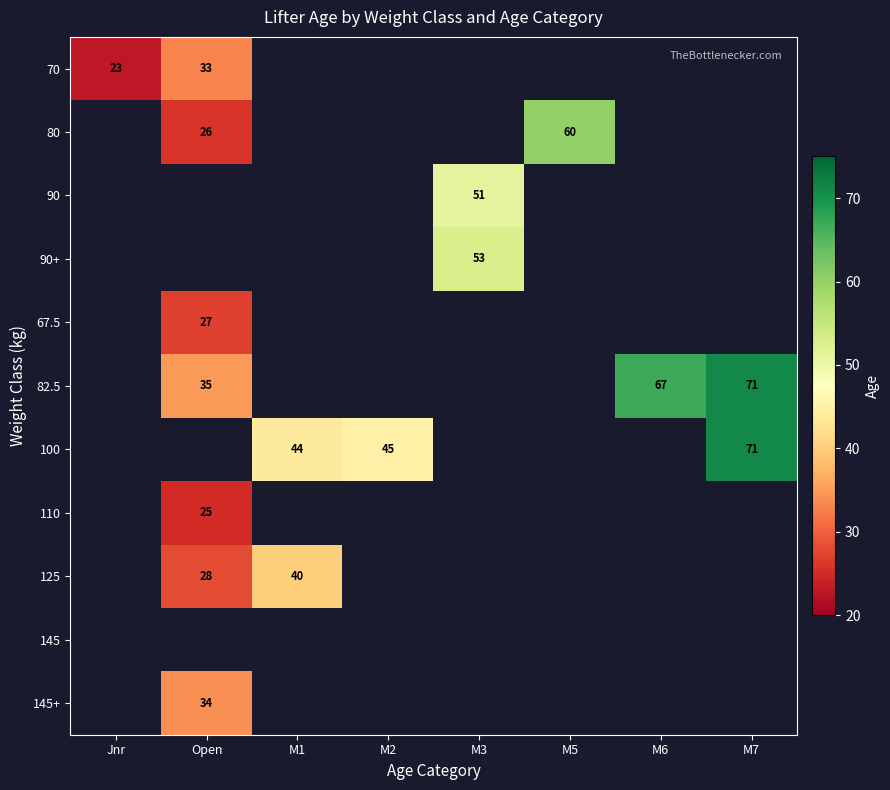

True or false: 110 has a value of 35 at Open.

False